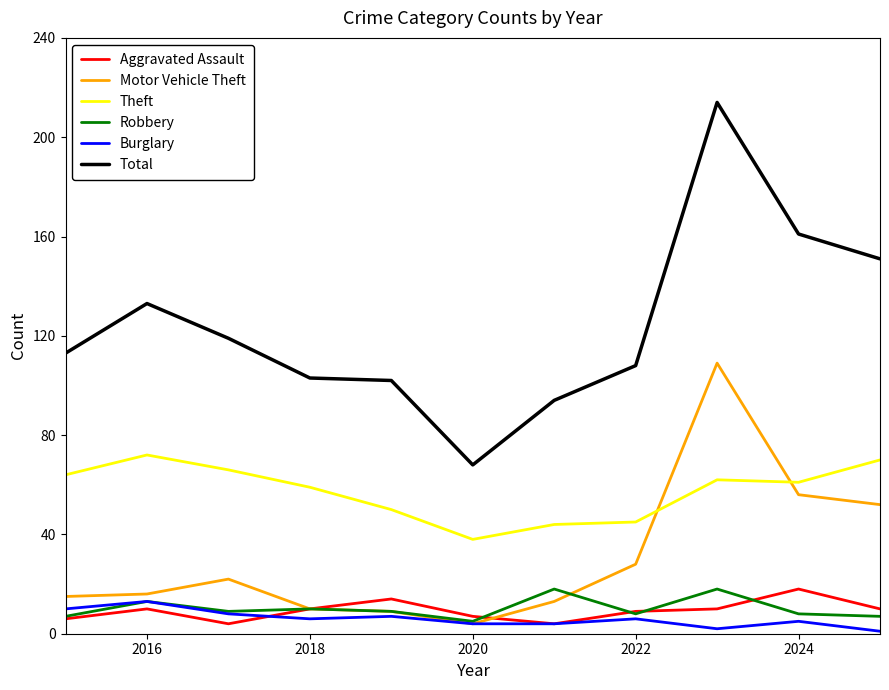

True or false: Theft and Burglary cross at least once.

False